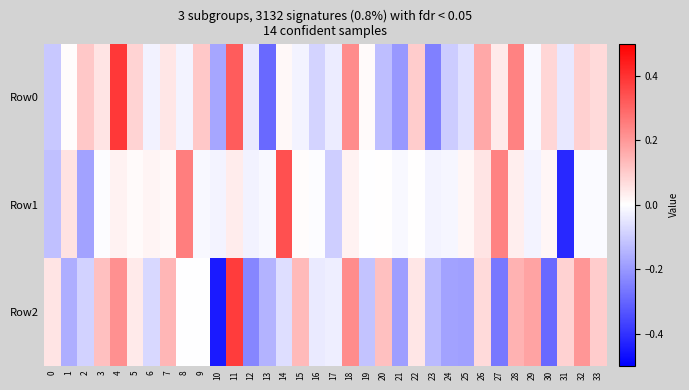

Rank the series by their maximum value, from lowest to highest.

Row1, Row2, Row0